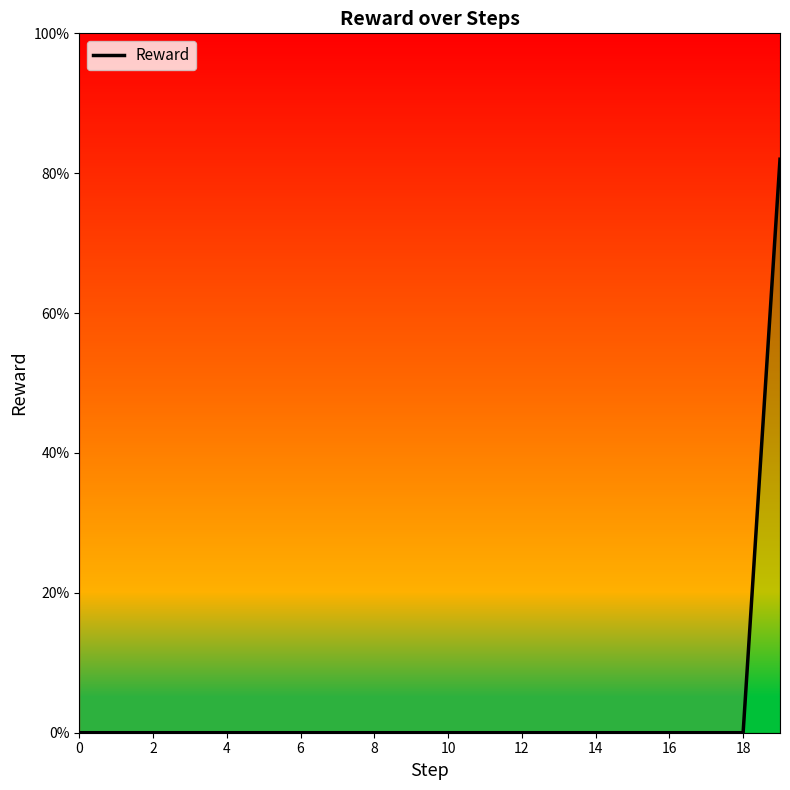

What is the sum of all values?

0.8